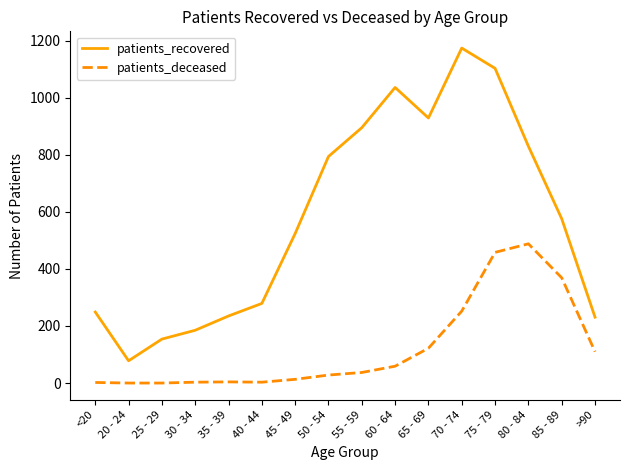

List the series in order of their overall mean, highest first.

patients_recovered, patients_deceased